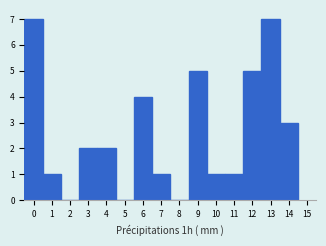

What is the height of the bar covering 13.5 to 14.5 on the x-axis? The values are not printed on the chart, so give them approximately, as read against the axis.

3